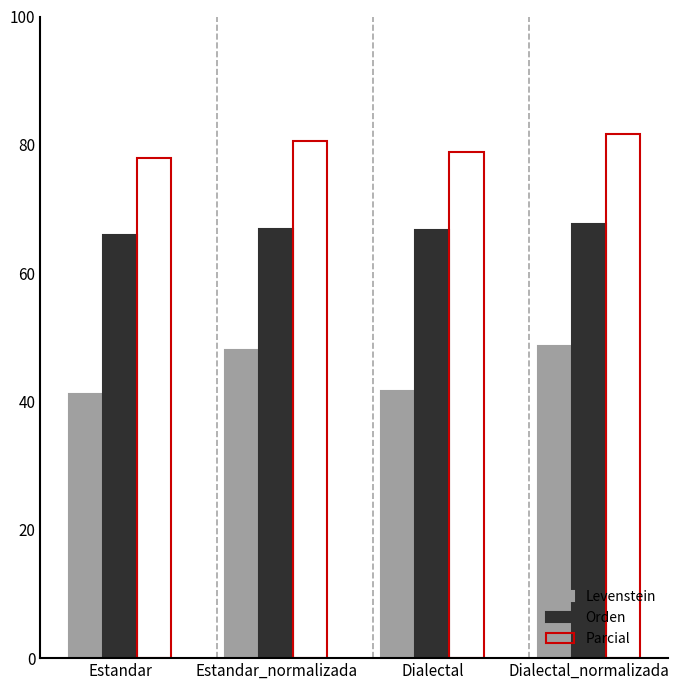

Rank the series by their maximum value, from lowest to highest.

Levenstein, Orden, Parcial